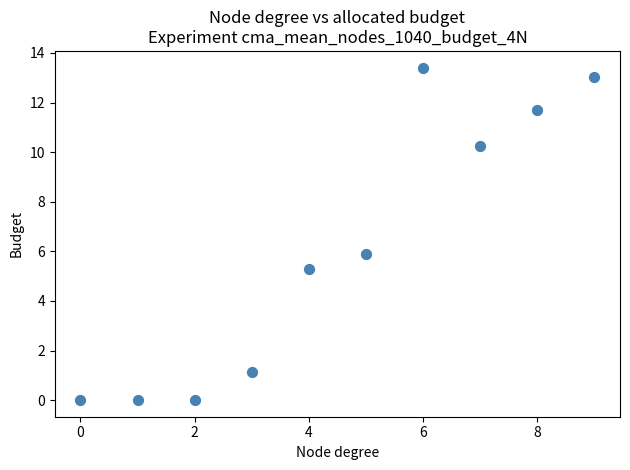

What is the average Y value?

6.1